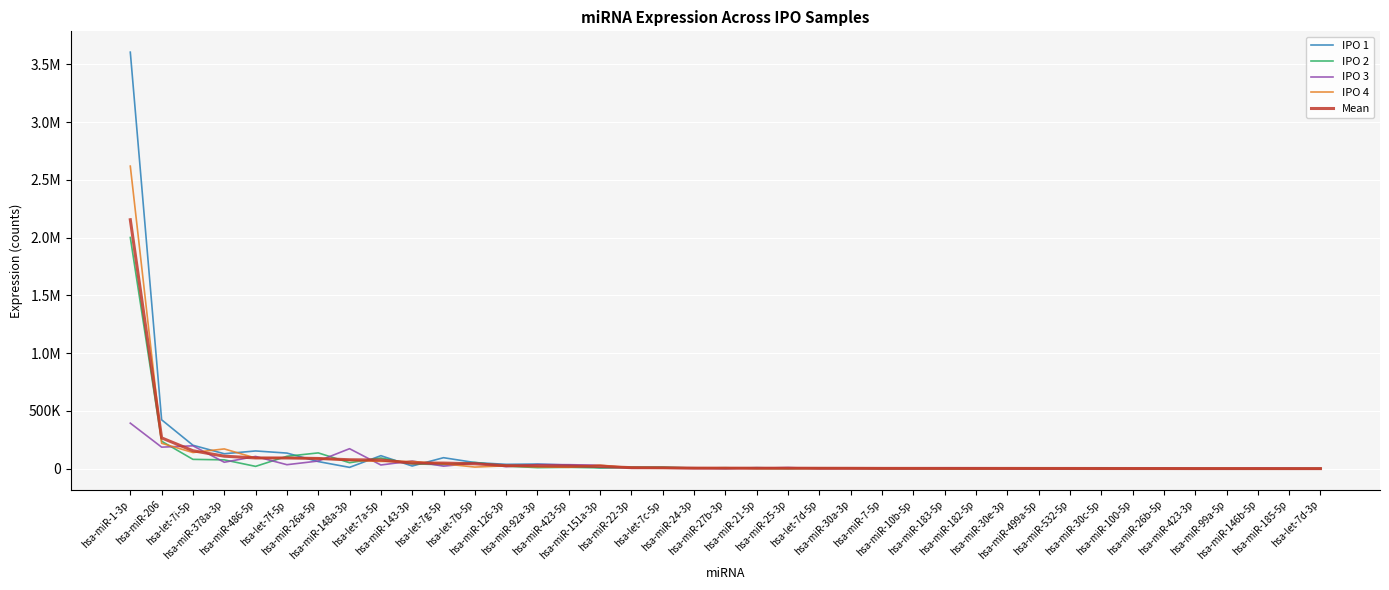

Is this an area chart (filled region under the line)?

No